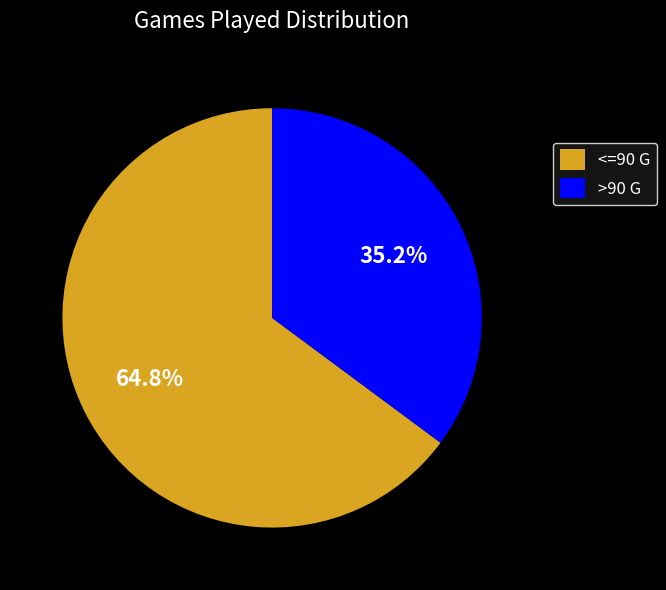

What percentage is NOT represented by >90 G?

64.8%